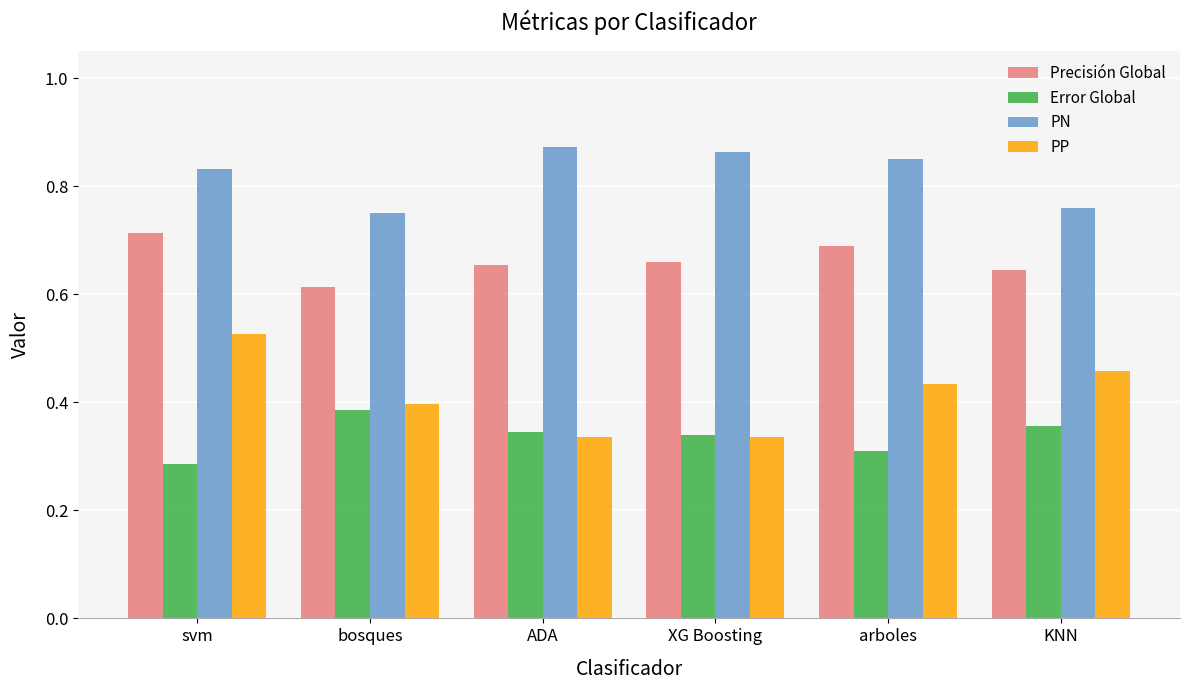

At KNN, list the series in order from largest to smallest.

PN, Precisión Global, PP, Error Global